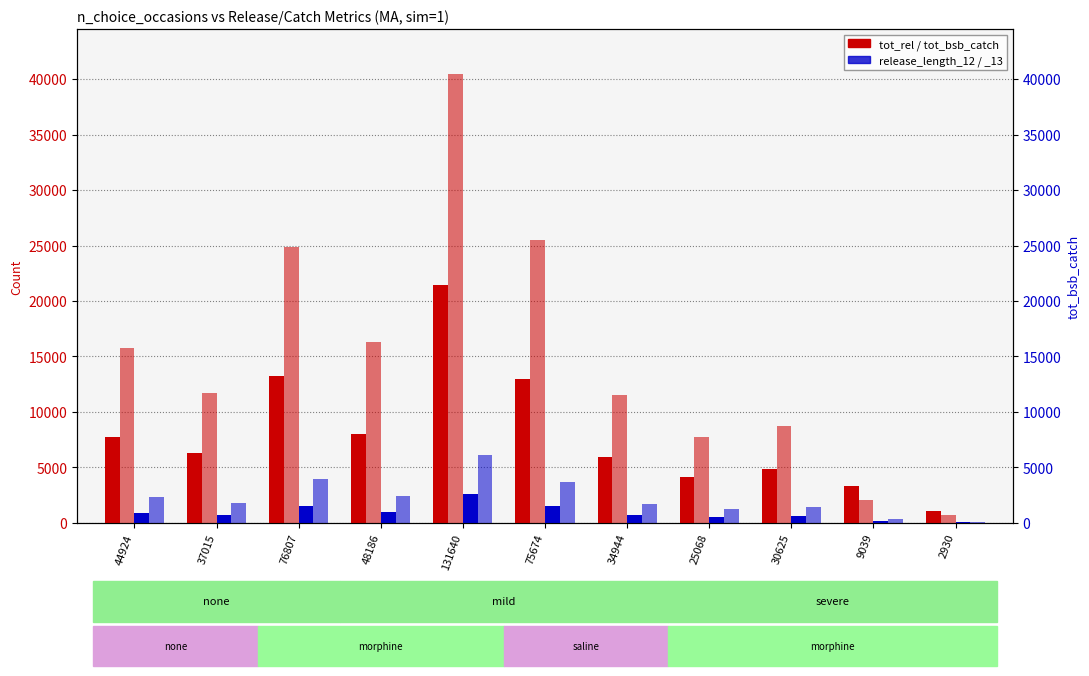

Reading left to right, what are all the values shown in this chart?

tot_rel: 7743.0	6342.0	13243.3	8027.7	21400.9	12924.8	5920.7	4108.7	4814.4	3281.2	1037.8
tot_bsb_catch: 15789.0	11710.4	24899.1	16285.7	40451.1	25454.5	11482.1	7703.1	8719.8	2023.4	686.3
release_length_12: 933.1	716.2	1494.1	953.6	2598.0	1550.7	742.3	487.7	587.8	143.3	45.2
release_length_13: 2354.1	1794.8	3916.5	2376.0	6096.9	3677.2	1671.4	1245.9	1415.3	383.2	118.5